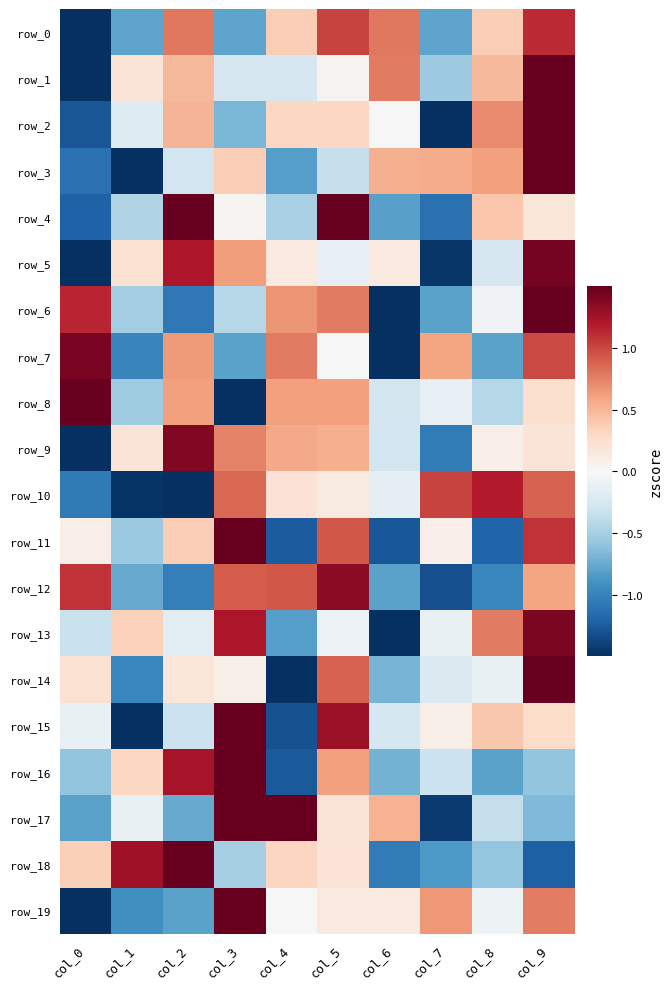

Reading left to right, list all the values displayed in this chart.

row_0: col_0=-2.1	col_1=-0.8	col_2=0.8	col_3=-0.8	col_4=0.4	col_5=1.0	col_6=0.8	col_7=-0.8	col_8=0.4	col_9=1.1
row_1: col_0=-2.5	col_1=0.2	col_2=0.5	col_3=-0.3	col_4=-0.3	col_5=0.0	col_6=0.8	col_7=-0.5	col_8=0.5	col_9=1.5
row_2: col_0=-1.3	col_1=-0.2	col_2=0.5	col_3=-0.7	col_4=0.3	col_5=0.3	col_6=0.0	col_7=-1.7	col_8=0.7	col_9=2.0
row_3: col_0=-1.1	col_1=-1.6	col_2=-0.3	col_3=0.4	col_4=-0.8	col_5=-0.3	col_6=0.5	col_7=0.6	col_8=0.6	col_9=2.1
row_4: col_0=-1.2	col_1=-0.5	col_2=1.9	col_3=0.0	col_4=-0.5	col_5=1.5	col_6=-0.8	col_7=-1.1	col_8=0.4	col_9=0.2
row_5: col_0=-1.9	col_1=0.2	col_2=1.2	col_3=0.6	col_4=0.1	col_5=-0.1	col_6=0.1	col_7=-1.5	col_8=-0.3	col_9=1.4
row_6: col_0=1.1	col_1=-0.5	col_2=-1.1	col_3=-0.4	col_4=0.7	col_5=0.8	col_6=-1.5	col_7=-0.8	col_8=-0.0	col_9=1.8
row_7: col_0=1.4	col_1=-1.0	col_2=0.6	col_3=-0.8	col_4=0.8	col_5=-0.0	col_6=-1.8	col_7=0.6	col_8=-0.8	col_9=1.0
row_8: col_0=1.6	col_1=-0.5	col_2=0.6	col_3=-2.4	col_4=0.6	col_5=0.6	col_6=-0.3	col_7=-0.1	col_8=-0.4	col_9=0.2
row_9: col_0=-2.4	col_1=0.2	col_2=1.4	col_3=0.7	col_4=0.6	col_5=0.5	col_6=-0.3	col_7=-1.1	col_8=0.1	col_9=0.2
row_10: col_0=-1.1	col_1=-1.5	col_2=-1.6	col_3=0.9	col_4=0.2	col_5=0.1	col_6=-0.2	col_7=1.0	col_8=1.2	col_9=0.9
row_11: col_0=0.1	col_1=-0.6	col_2=0.4	col_3=1.7	col_4=-1.2	col_5=0.9	col_6=-1.3	col_7=0.1	col_8=-1.2	col_9=1.1
row_12: col_0=1.1	col_1=-0.8	col_2=-1.0	col_3=0.9	col_4=0.9	col_5=1.4	col_6=-0.8	col_7=-1.3	col_8=-1.0	col_9=0.6
row_13: col_0=-0.3	col_1=0.3	col_2=-0.2	col_3=1.2	col_4=-0.8	col_5=-0.1	col_6=-2.2	col_7=-0.1	col_8=0.8	col_9=1.4
row_14: col_0=0.2	col_1=-1.0	col_2=0.2	col_3=0.1	col_4=-1.6	col_5=0.9	col_6=-0.7	col_7=-0.2	col_8=-0.1	col_9=2.2
row_15: col_0=-0.1	col_1=-1.8	col_2=-0.3	col_3=1.7	col_4=-1.3	col_5=1.3	col_6=-0.3	col_7=0.1	col_8=0.4	col_9=0.3
row_16: col_0=-0.6	col_1=0.3	col_2=1.2	col_3=2.1	col_4=-1.3	col_5=0.6	col_6=-0.7	col_7=-0.3	col_8=-0.8	col_9=-0.6
row_17: col_0=-0.8	col_1=-0.1	col_2=-0.8	col_3=1.6	col_4=1.8	col_5=0.2	col_6=0.5	col_7=-1.4	col_8=-0.4	col_9=-0.7
row_18: col_0=0.4	col_1=1.3	col_2=2.1	col_3=-0.5	col_4=0.3	col_5=0.2	col_6=-1.0	col_7=-0.9	col_8=-0.6	col_9=-1.2
row_19: col_0=-1.9	col_1=-0.9	col_2=-0.8	col_3=2.0	col_4=-0.0	col_5=0.2	col_6=0.2	col_7=0.7	col_8=-0.1	col_9=0.8